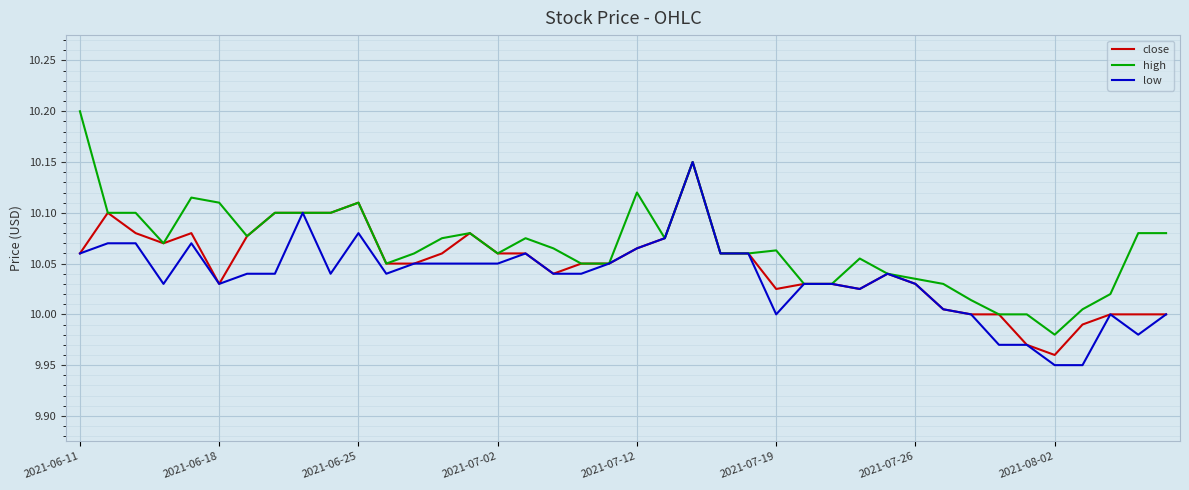

Which series has the largest total across all categories?

high